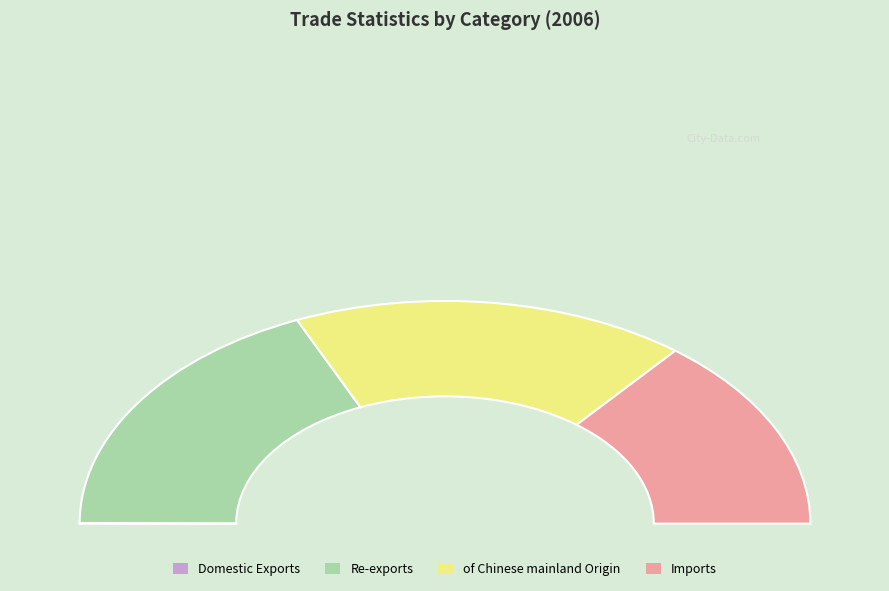

To the nearest percent, what is the difference between the largest and smallest slice percentages?

37%